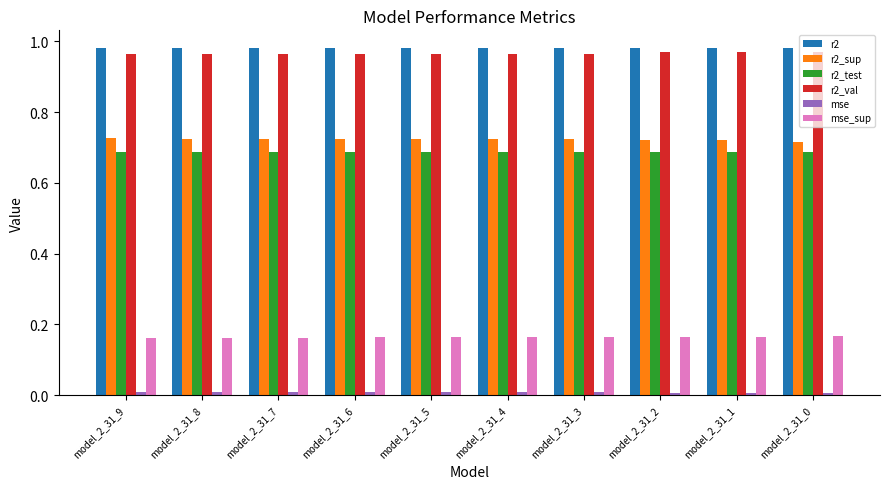

Is the value of r2_test at model_2_31_3 greater than the value of r2_sup at model_2_31_1?

No